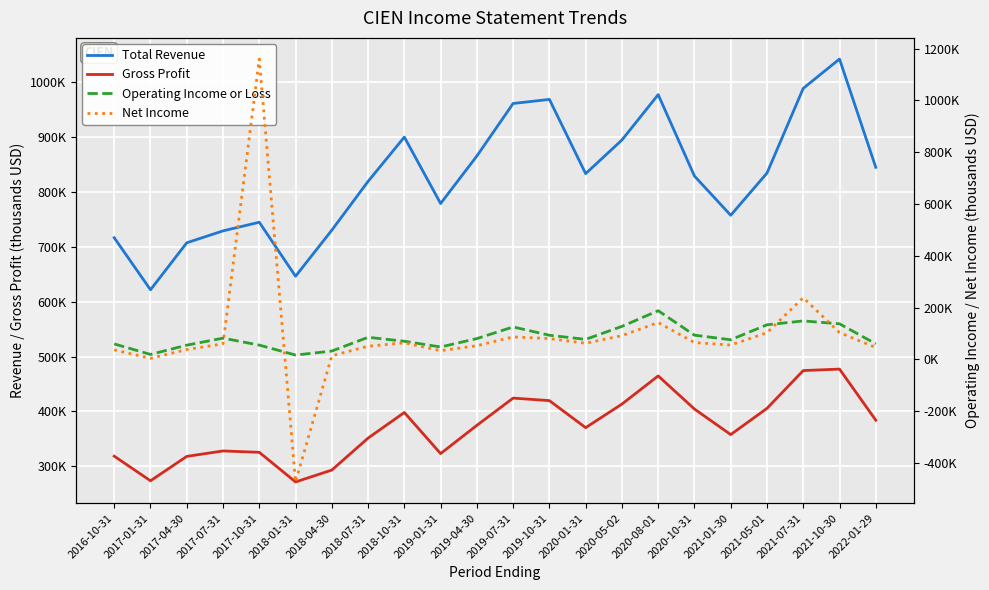

Between 2020-05-02 and 2021-07-31, which series saw the biggest shift?

Net Income